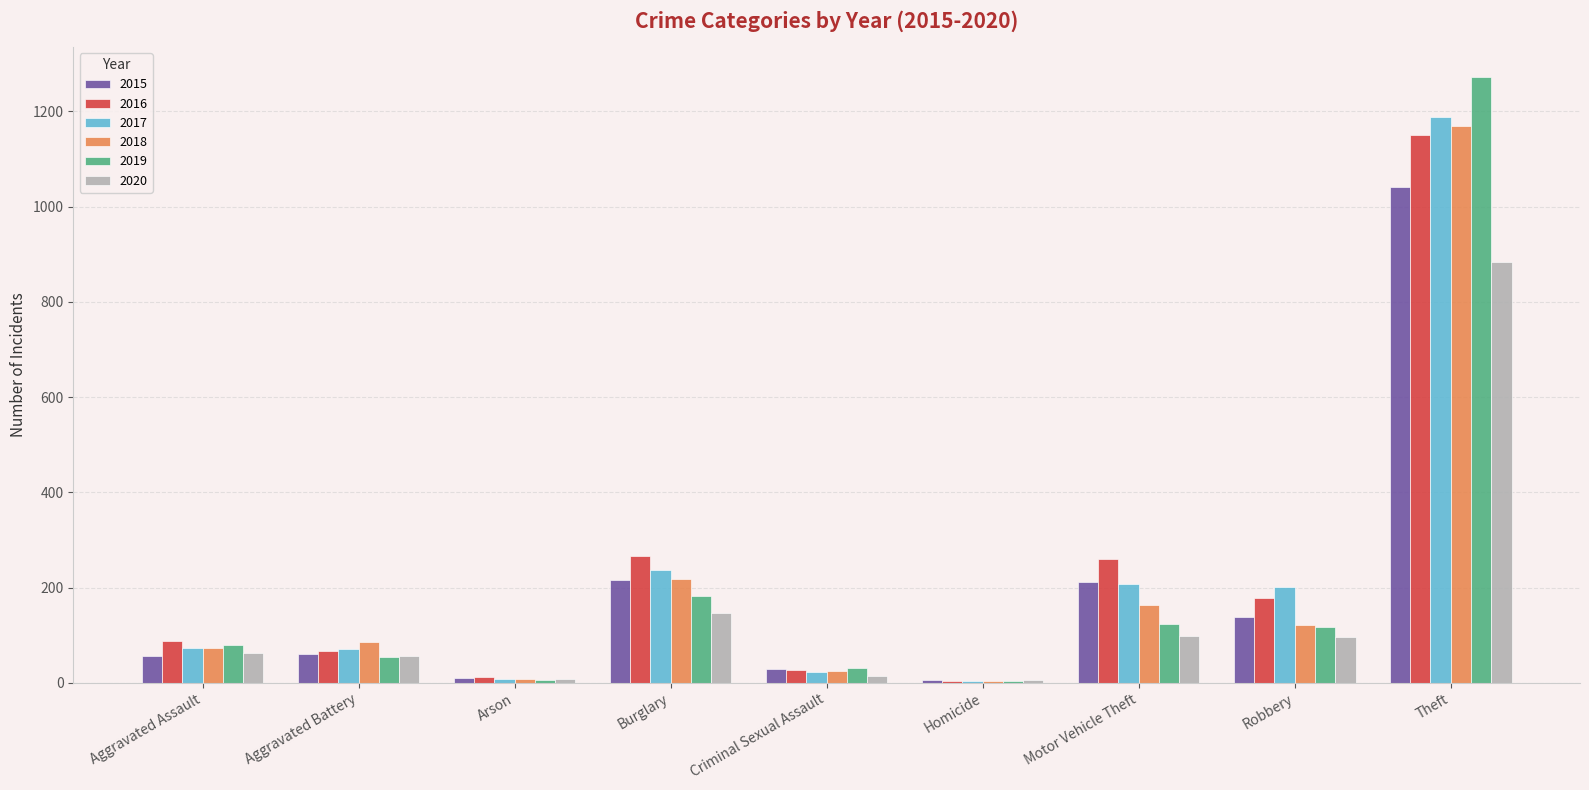

What is the maximum value for 2017?

1188